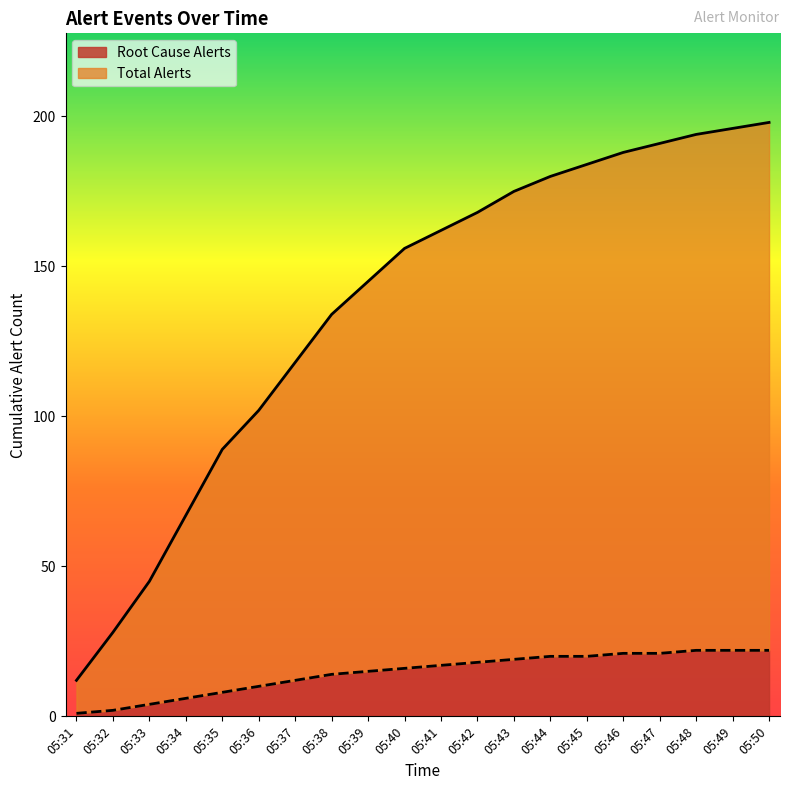

What is the total value across all series at 05:40?

172